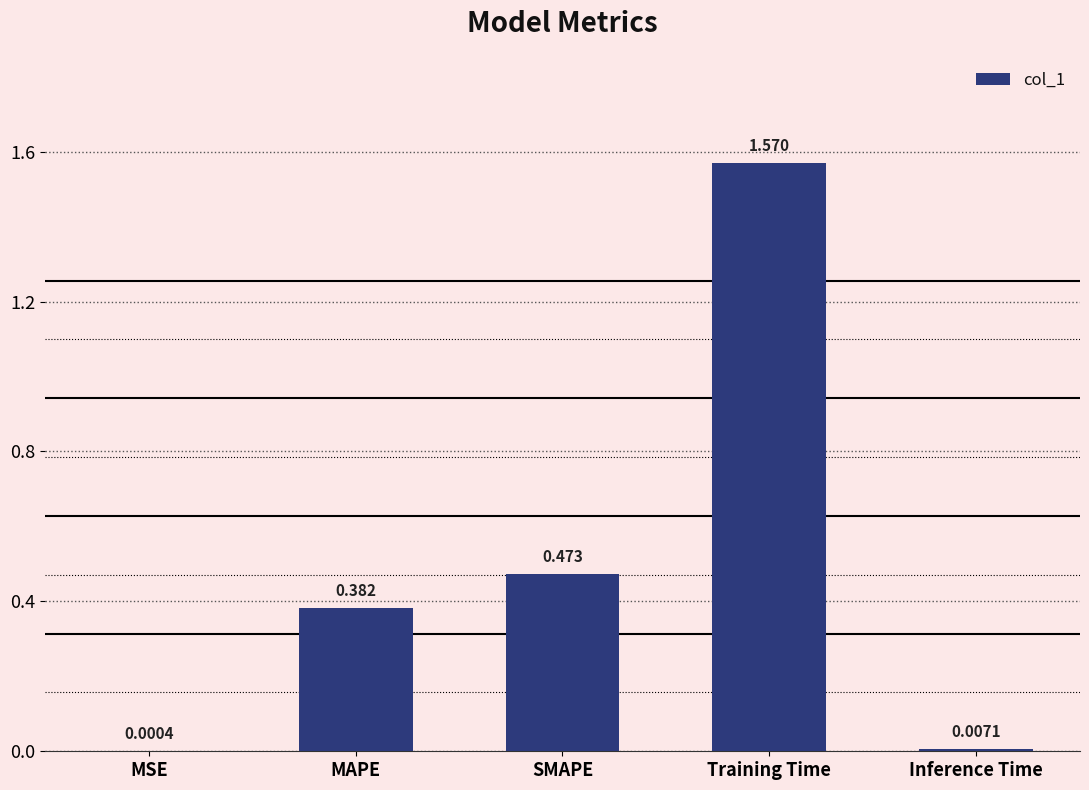

At which category does the chart reach its peak across all series?

Training Time